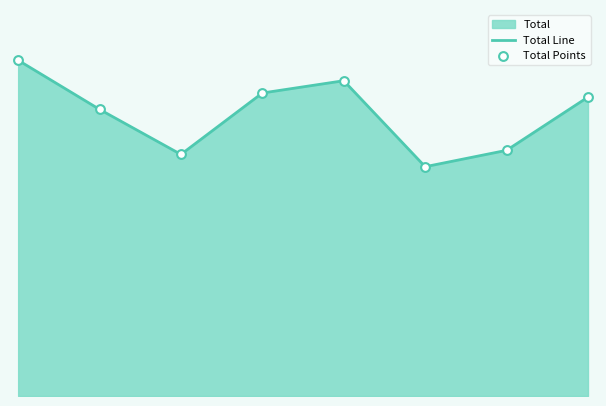

Which series reaches the maximum Y coordinate?

Total Line